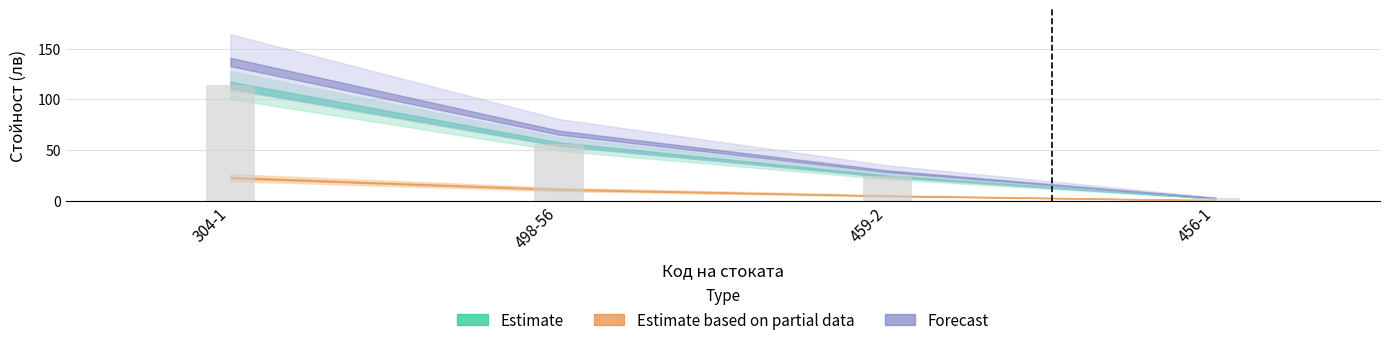

What is the minimum value for Стойност без ДДС?

2.3